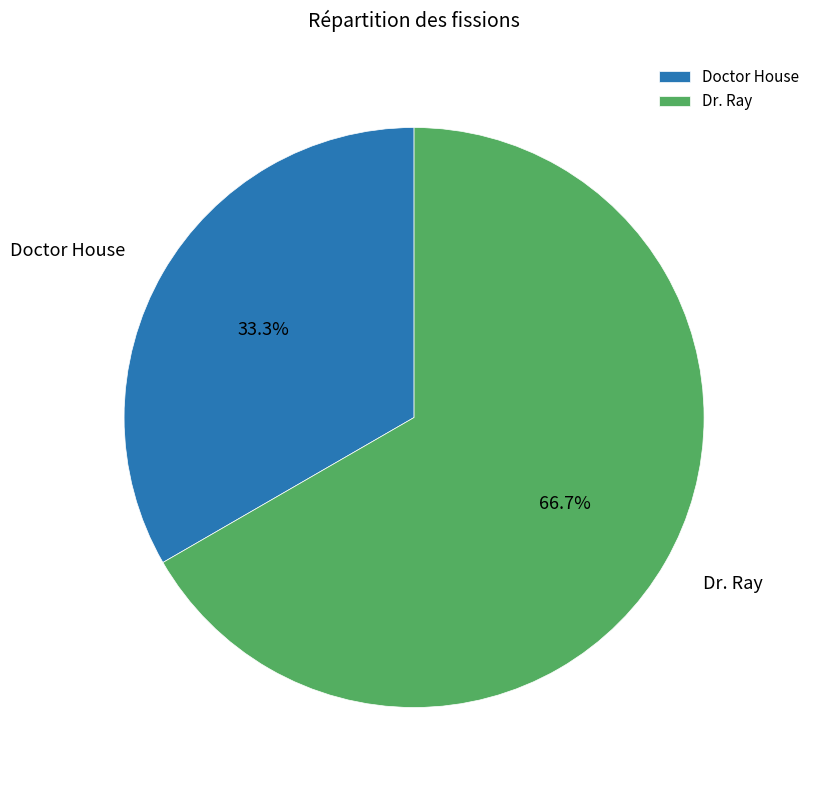

Is it true that Dr. Ray is 76% of the pie?

False